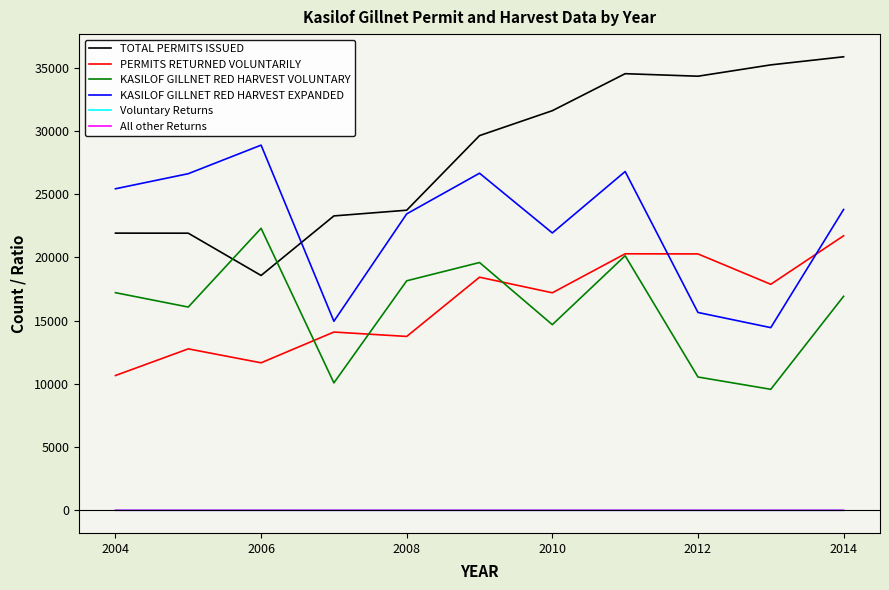

What is the maximum value shown in the chart?

35851.0